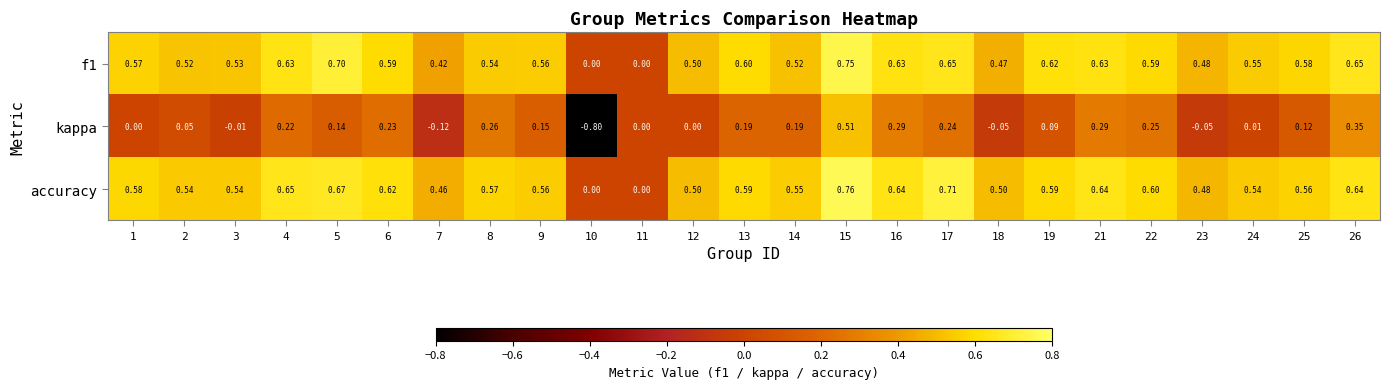

Between 2 and 26, which series saw the biggest shift?

kappa